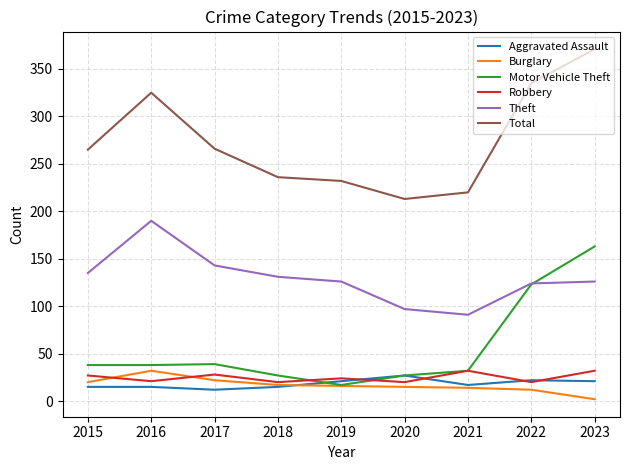

At 2023, list the series in order from smallest to largest.

Burglary, Aggravated Assault, Robbery, Theft, Motor Vehicle Theft, Total